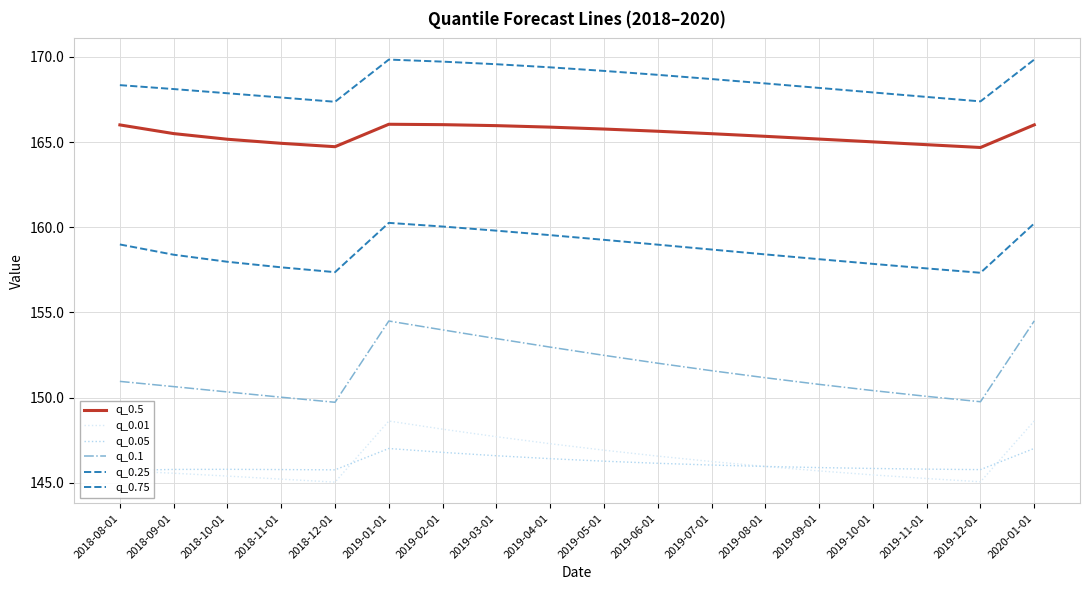

What is the smallest value displayed?

145.0